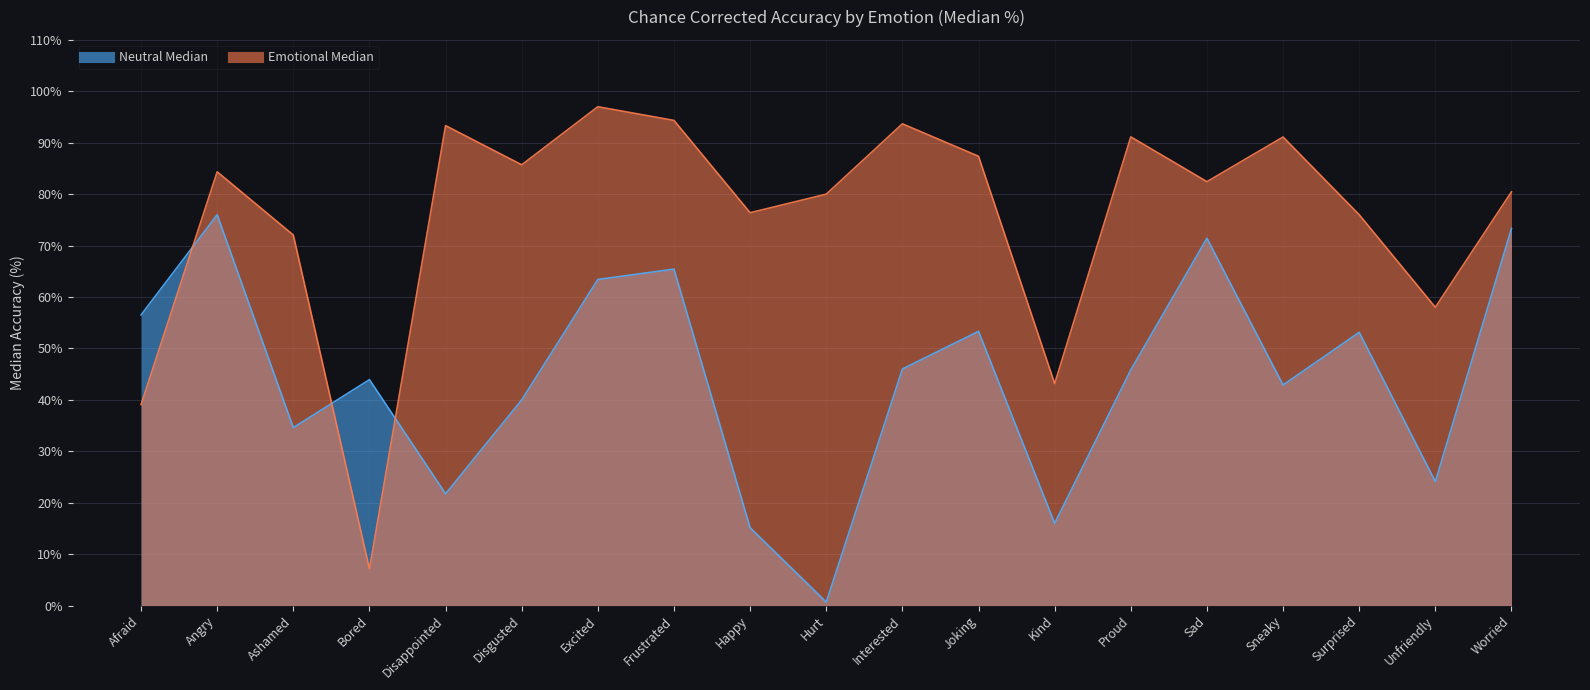

Is the value of Emotional Median at Surprised greater than the value of Neutral Median at Sad?

Yes